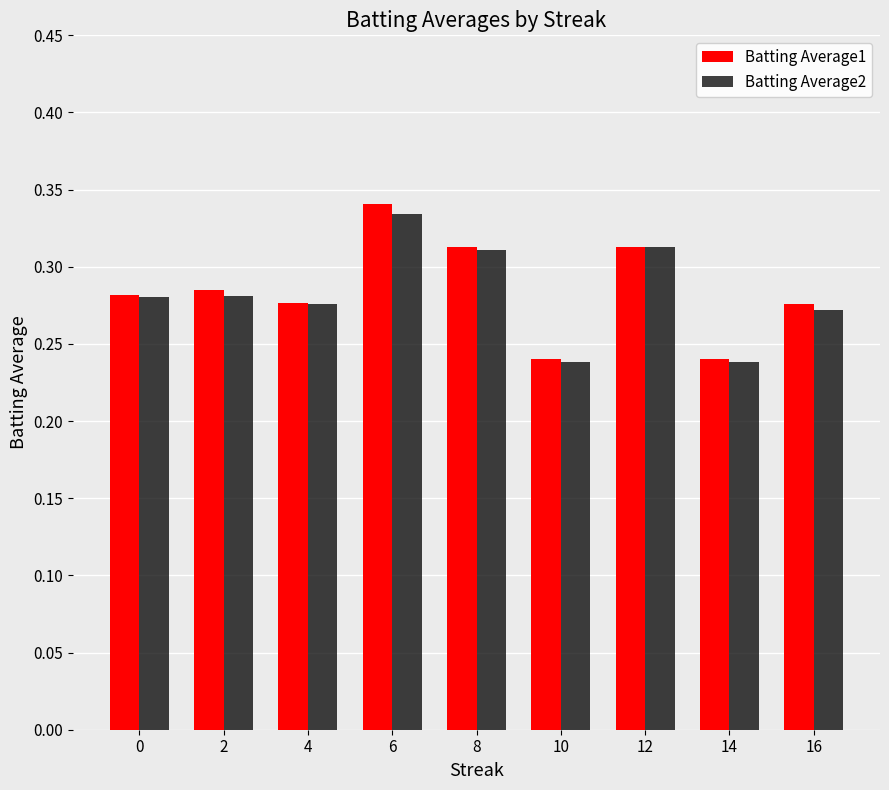

How many Batting Average1 values are between 0 and 1?

9